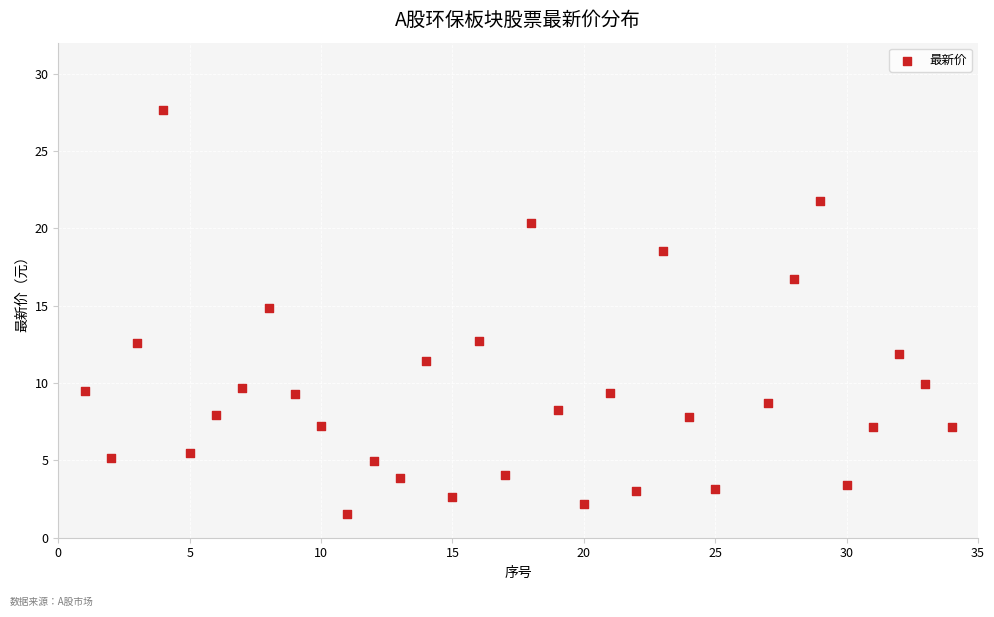

What is the range of X values (max minus min)?

33.0